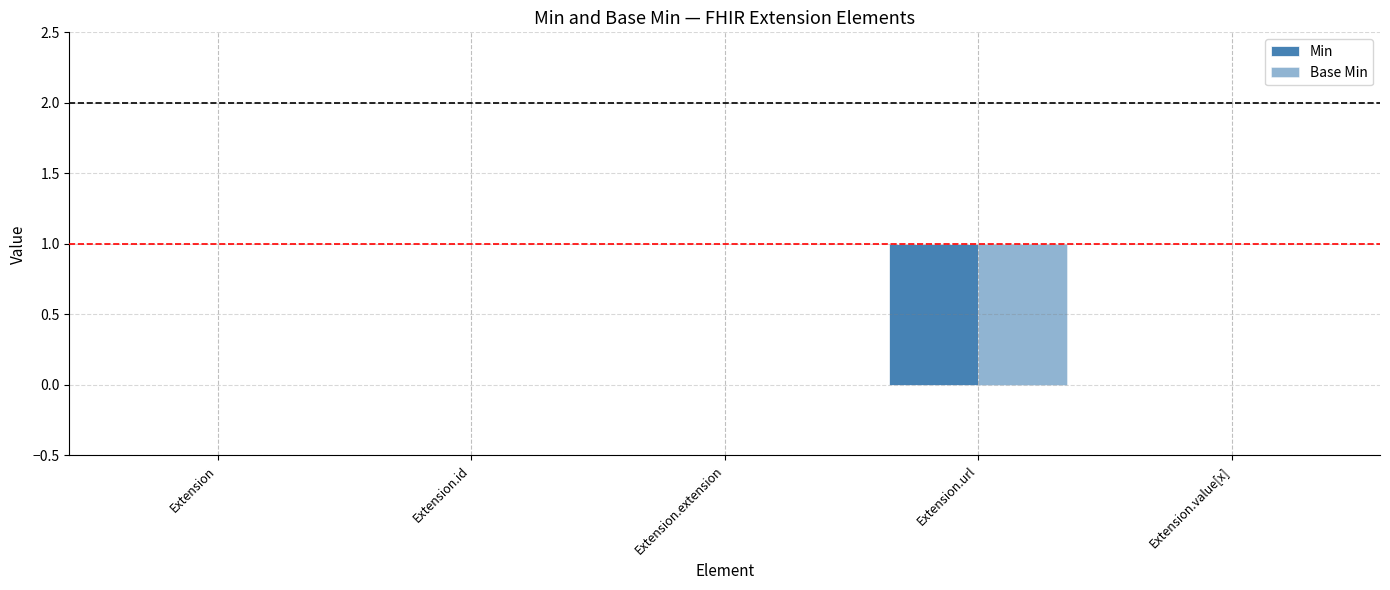

Are the bars horizontal?

No